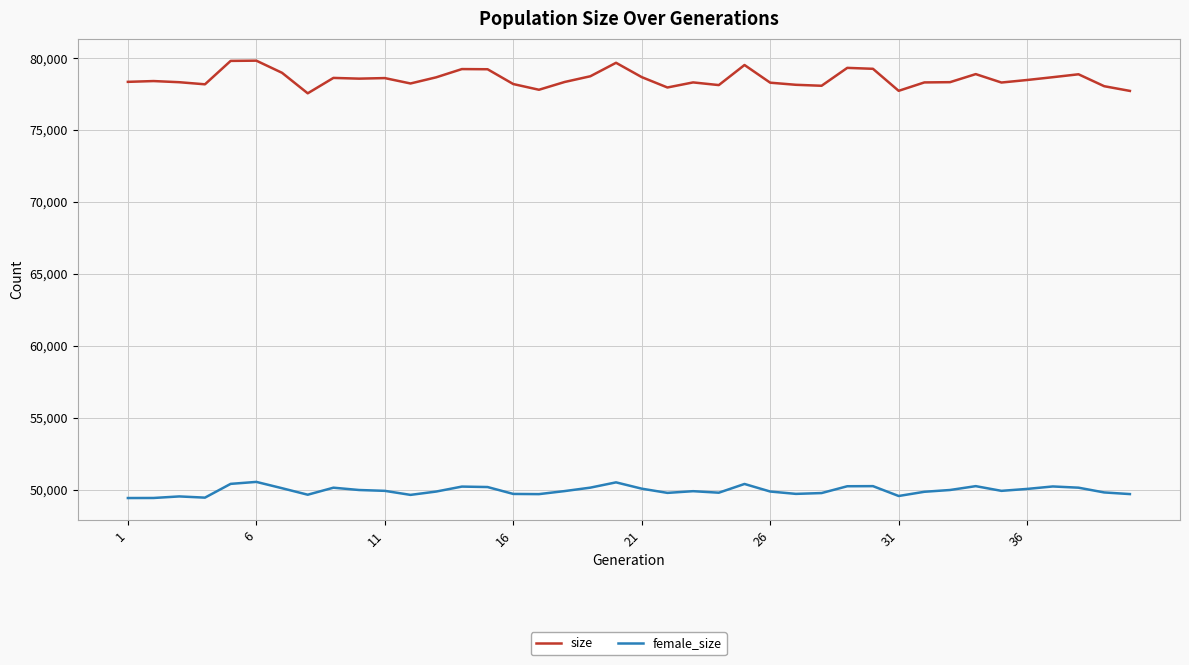

What is the highest value of the size series?

79821